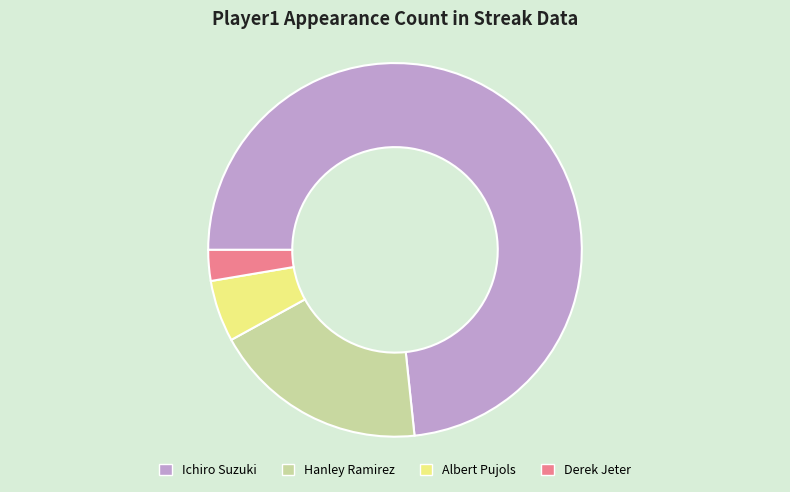

The Derek Jeter slice represents 3% of the pie. True or false?

True